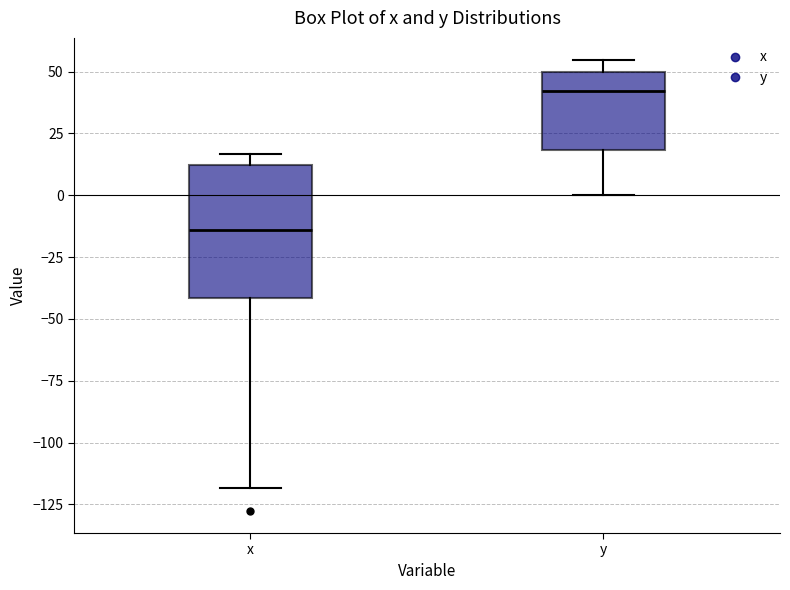

Where is the upper edge of the box for x on the y-axis? The values are not printed on the chart, so give them approximately, as read against the axis.

10